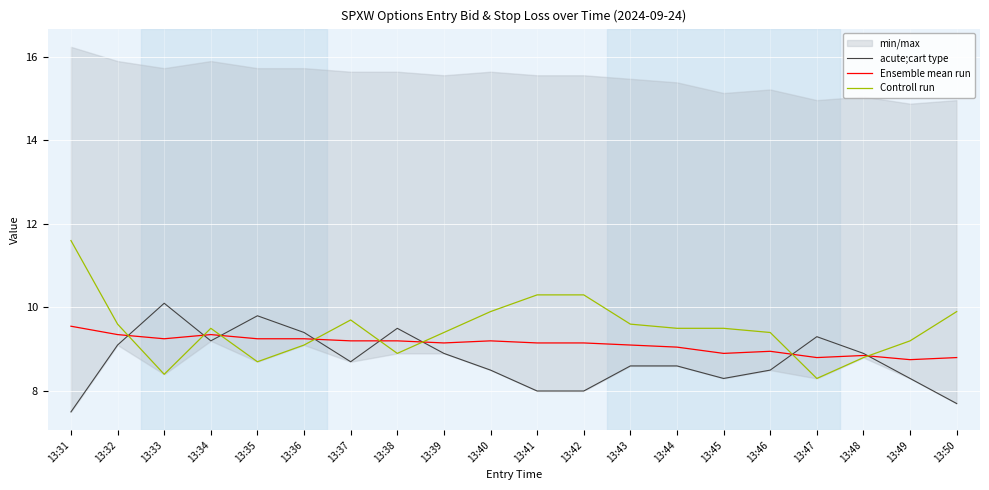

True or false: Controll run and acute;cart type intersect in this chart.

True